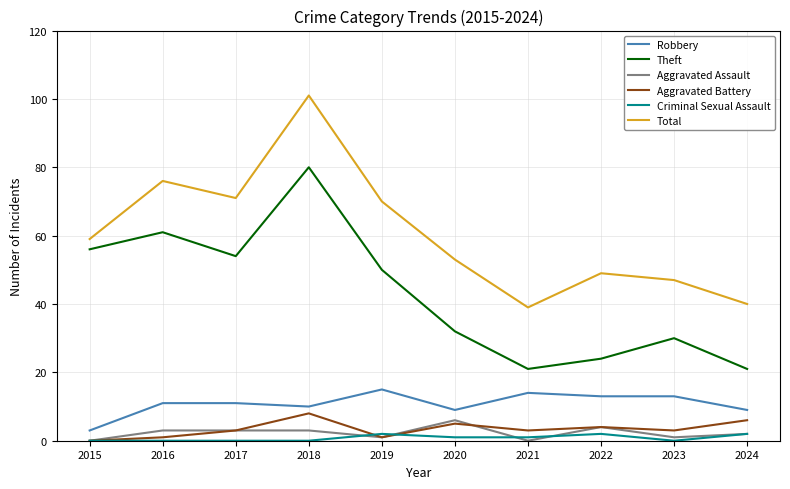

What is the maximum value shown in the chart?

101